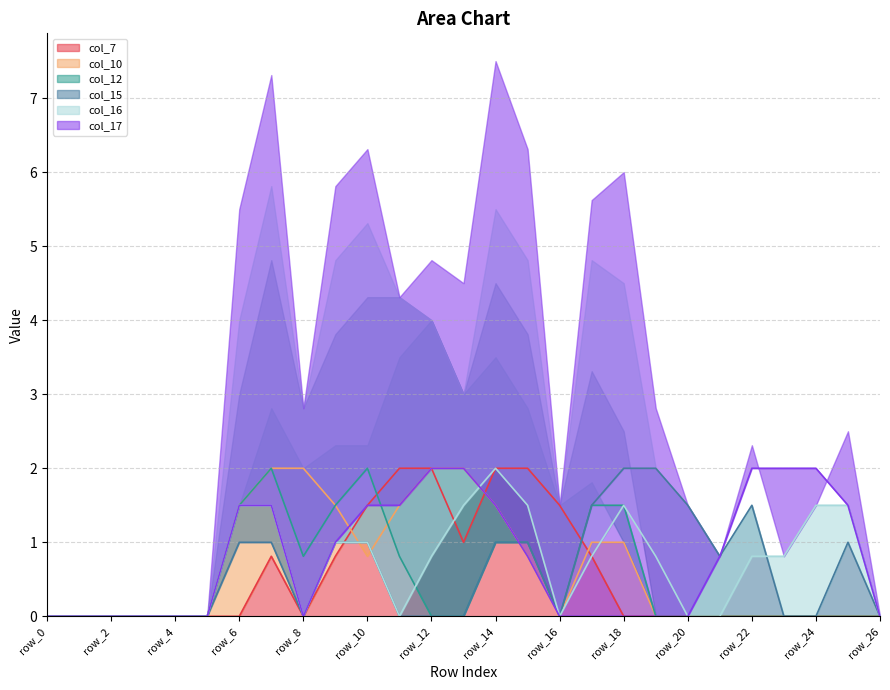

Which series has the widest spread of values?

col_7